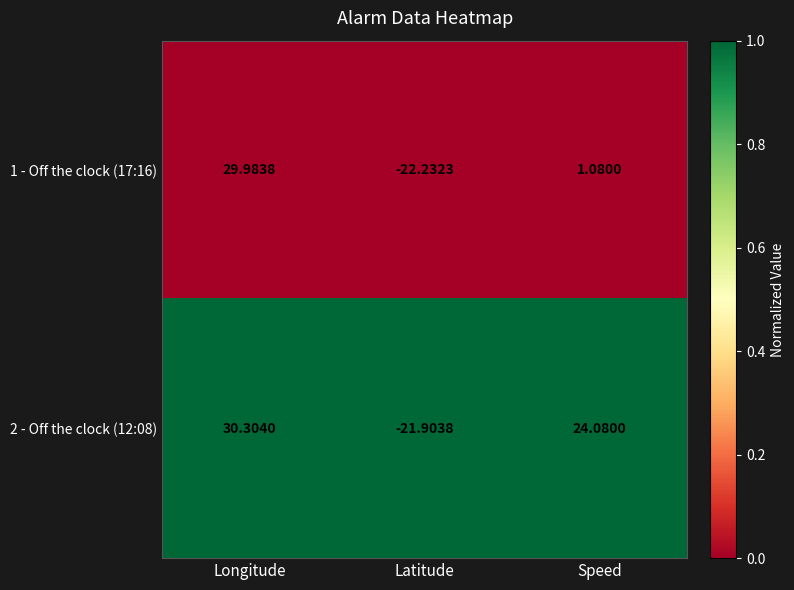

Which series changed the most between Latitude and Speed?

2 - Off the clock (12:08)